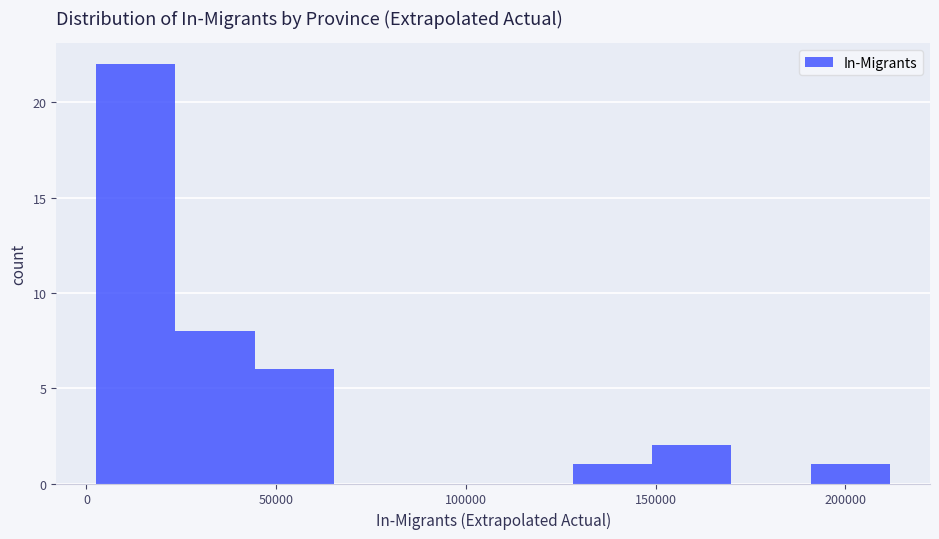

Reading left to right, list every bar in this chart as the range it spans on the x-axis followed by its height. Neither the bar edges nor the heights are printed on the chart, so give them approximately, as read against the axes.

5000 to 25000: 22
25000 to 45000: 8
45000 to 65000: 6
65000 to 85000: 0
85000 to 105000: 0
105000 to 130000: 0
130000 to 150000: 1
150000 to 170000: 2
170000 to 190000: 0
190000 to 210000: 1